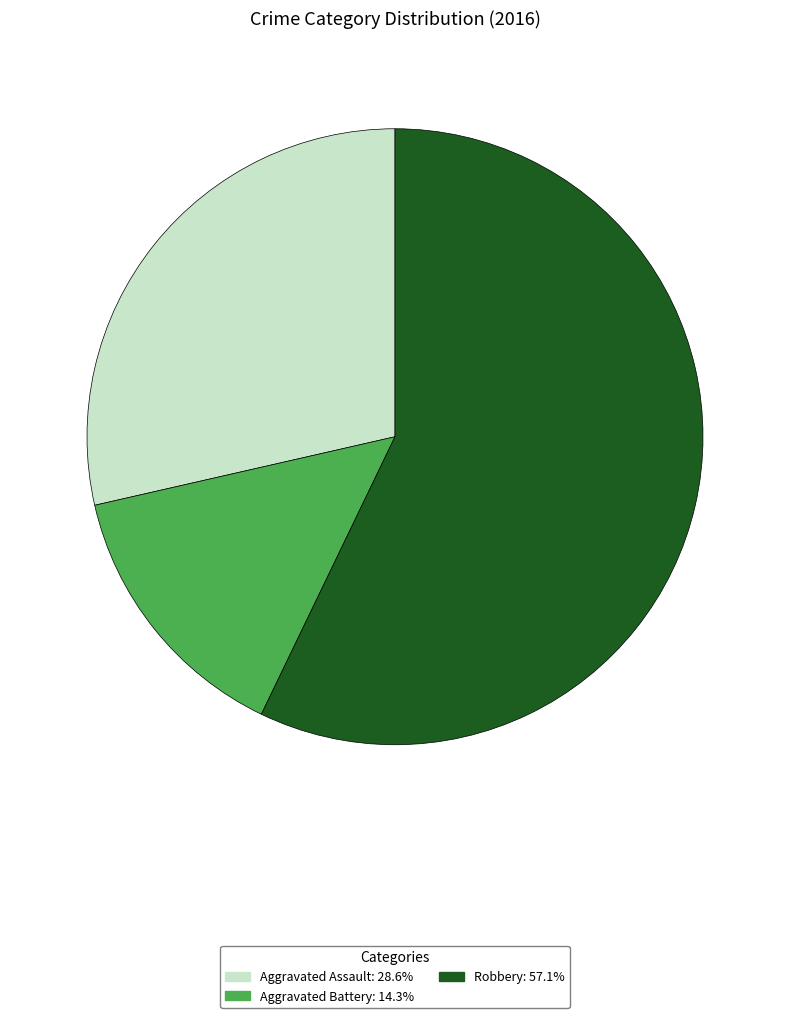

Is there any slice that represents more than half of the pie?

Yes